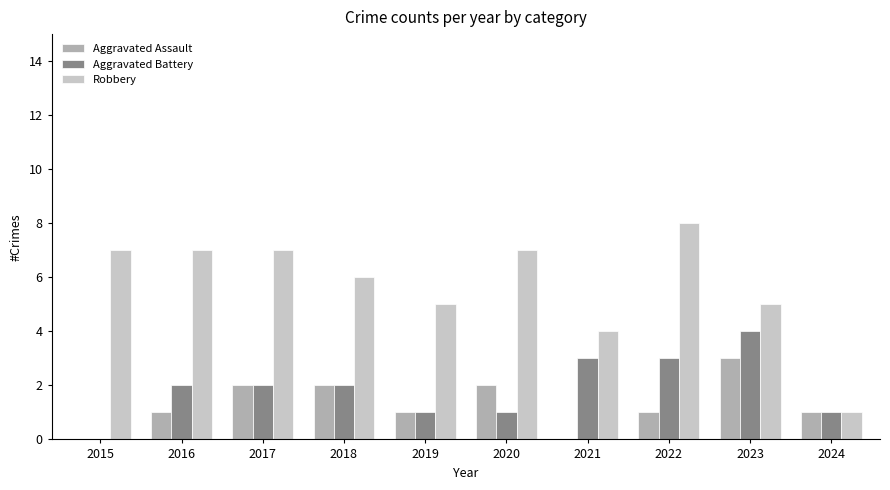

Is the value of Aggravated Battery at 2015 greater than the value of Robbery at 2018?

No